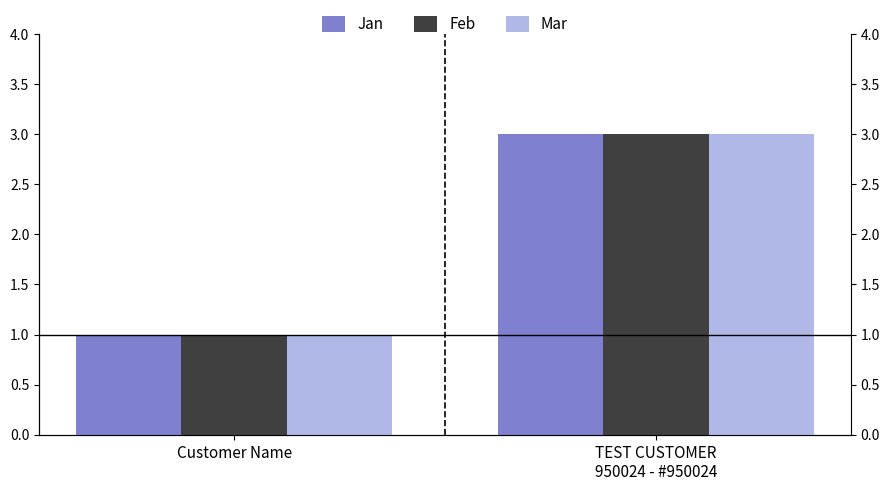

What is the highest value of the Mar series?

3